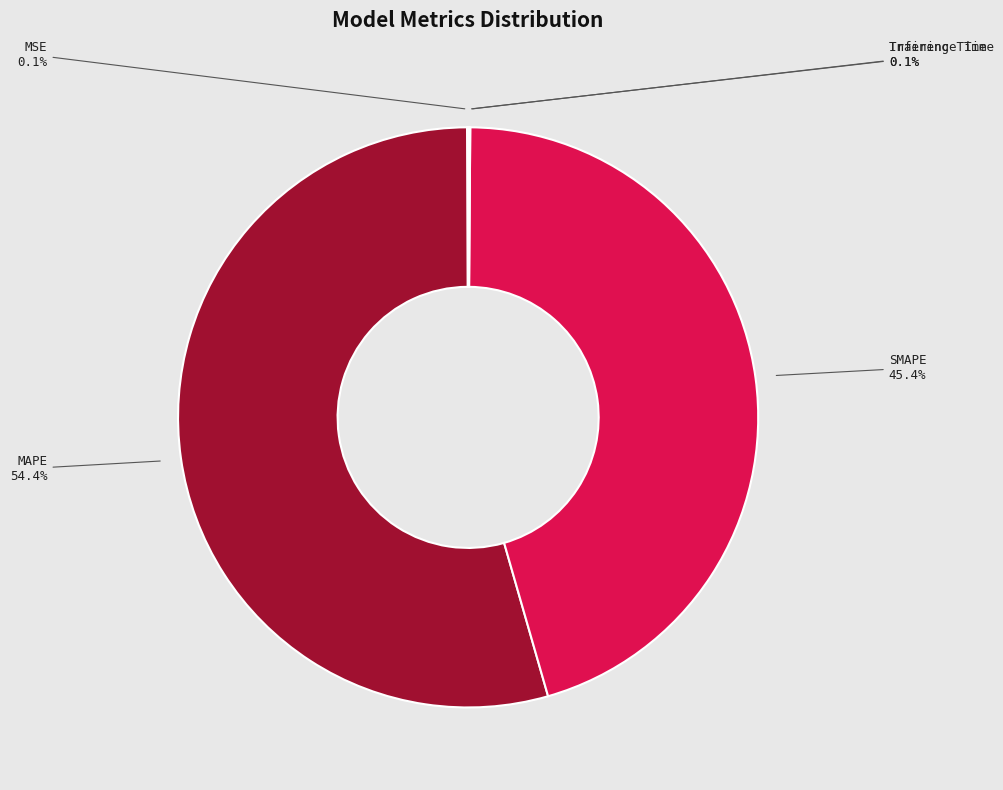

The MAPE slice represents 54% of the pie. True or false?

True